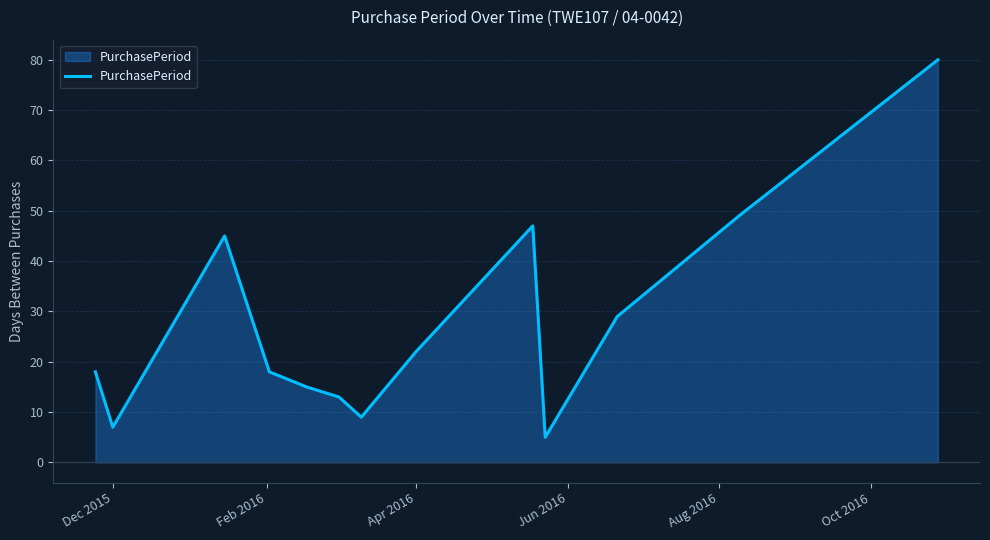

What is the smallest value displayed?

5